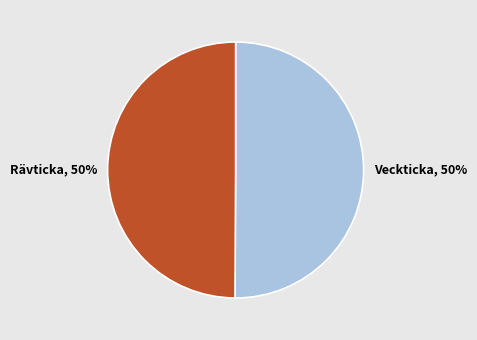

What is the largest slice in the pie chart?

Veckticka